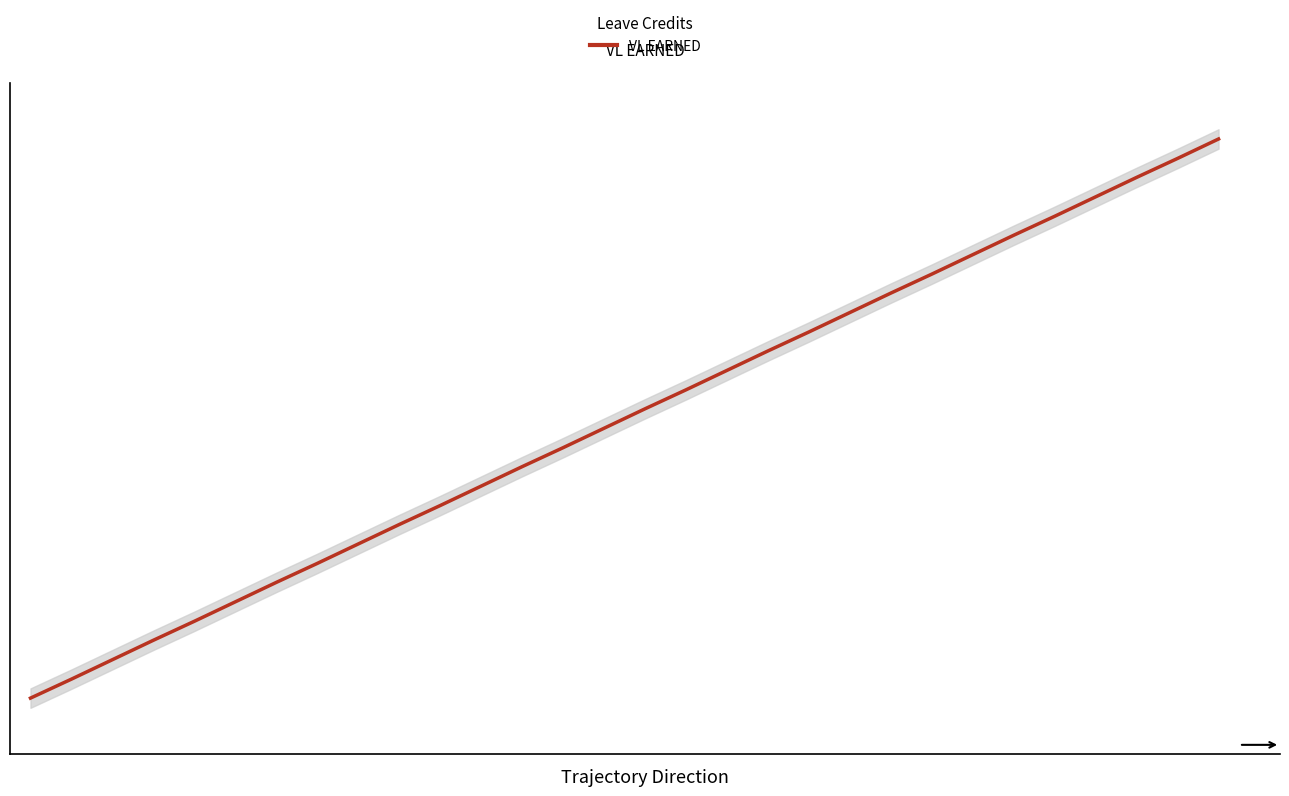

What is the greatest value displayed?

1.2